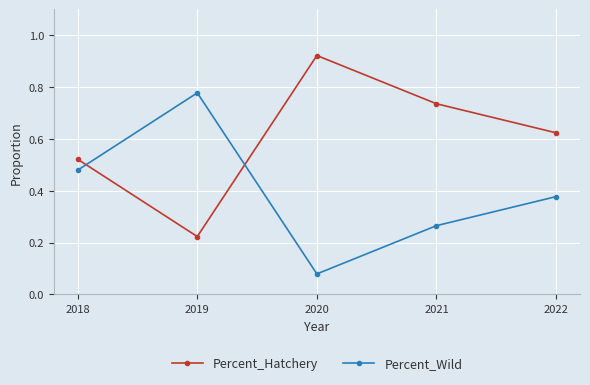

At which category does Percent_Hatchery reach its first local peak?

2020